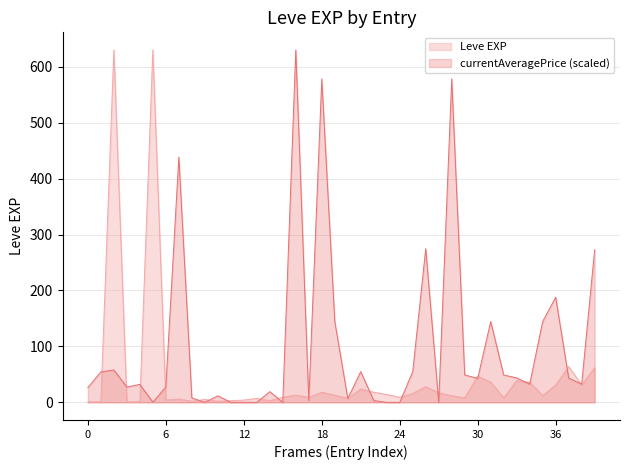

Rank the series by their average value, from lowest to highest.

Leve EXP, currentAveragePrice (scaled)